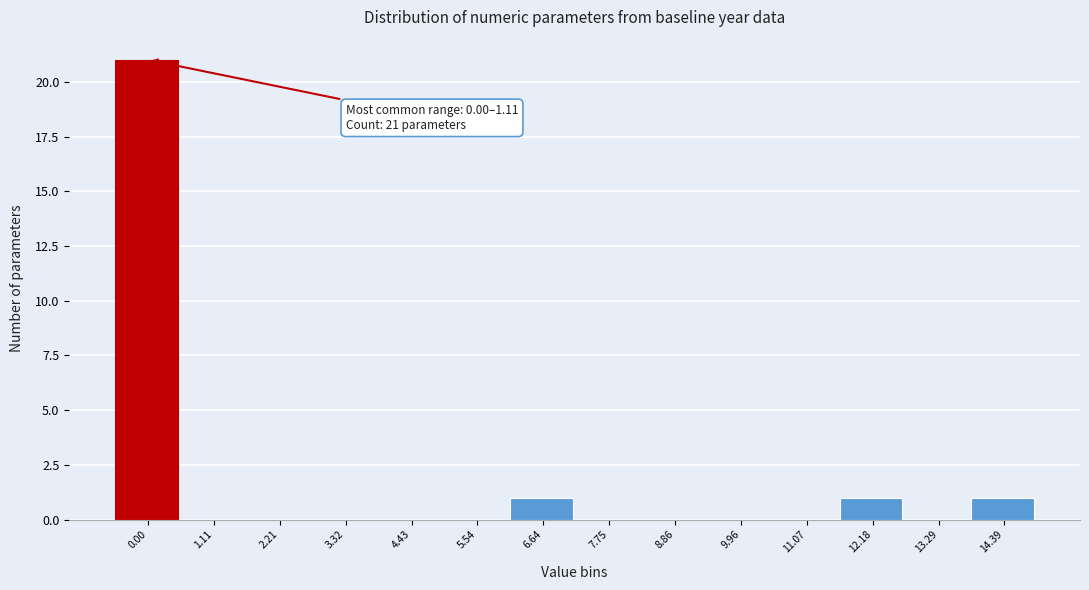

Reading right to left, extract all data points from this chart.

14.39=1	13.29=0	12.18=1	11.07=0	9.96=0	8.86=0	7.75=0	6.64=1	5.54=0	4.43=0	3.32=0	2.21=0	1.11=0	0.00=21